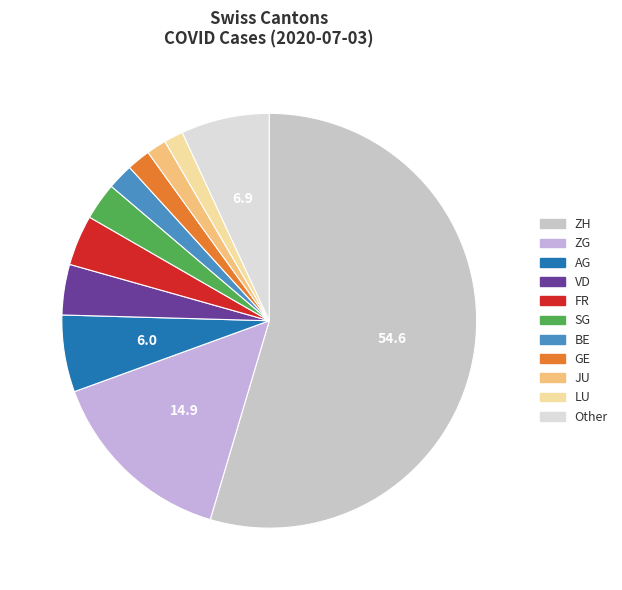

Count the number of slices in the pie.

11